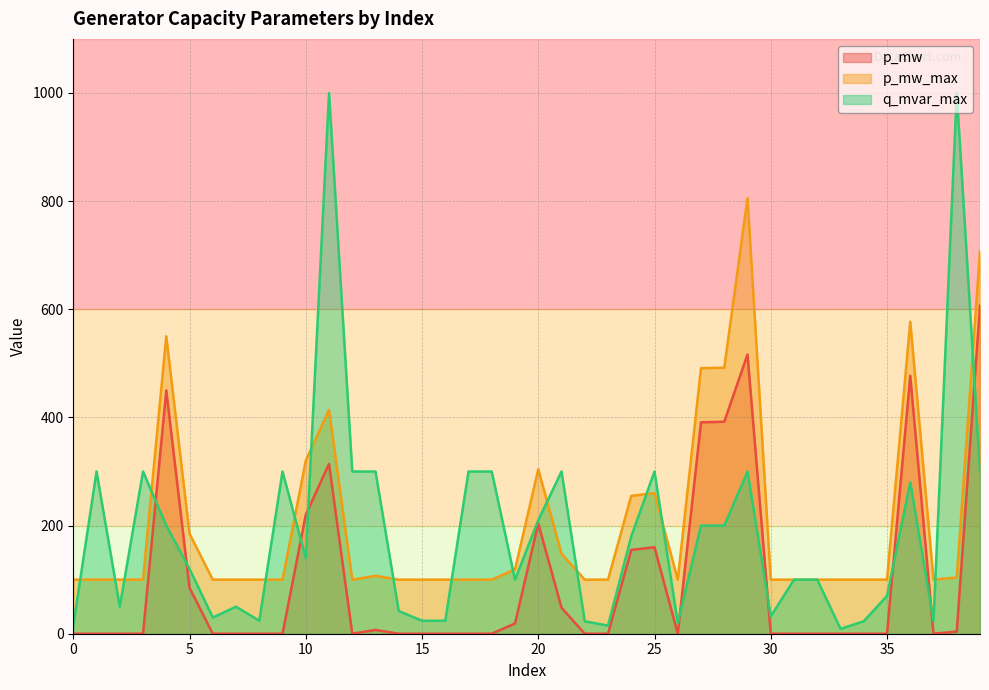

At which label does q_mvar_max reach its minimum?

33